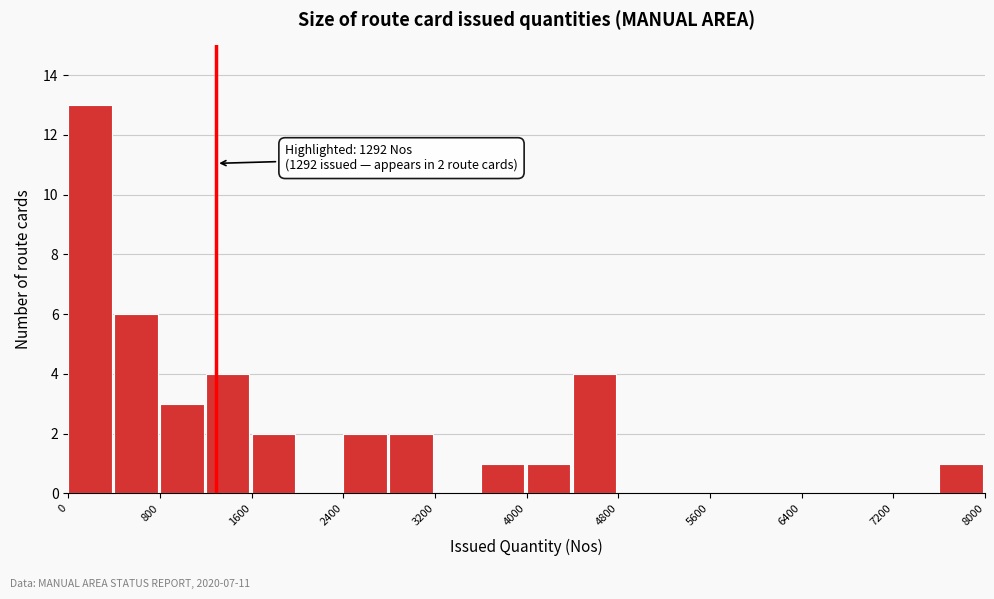

Which range on the x-axis has the tallest bar?

0 to 400